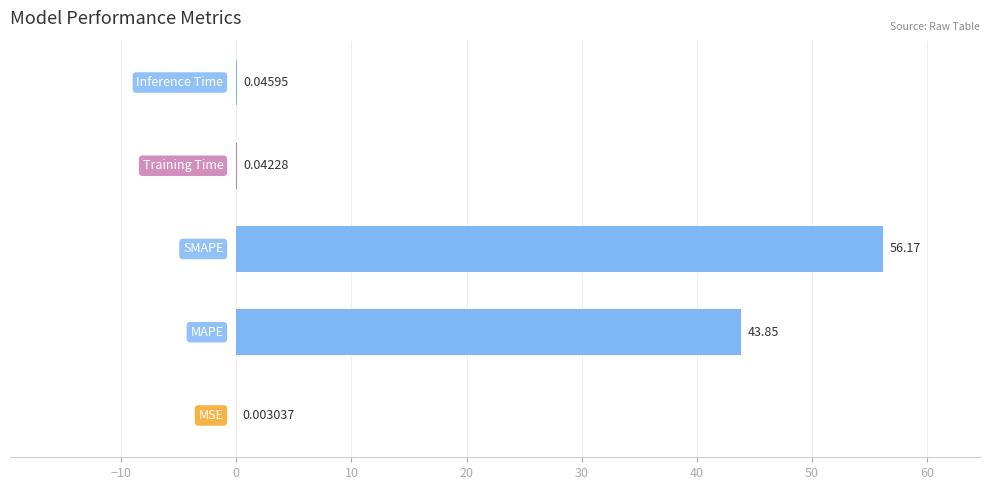

What is the sum of all values?

100.1